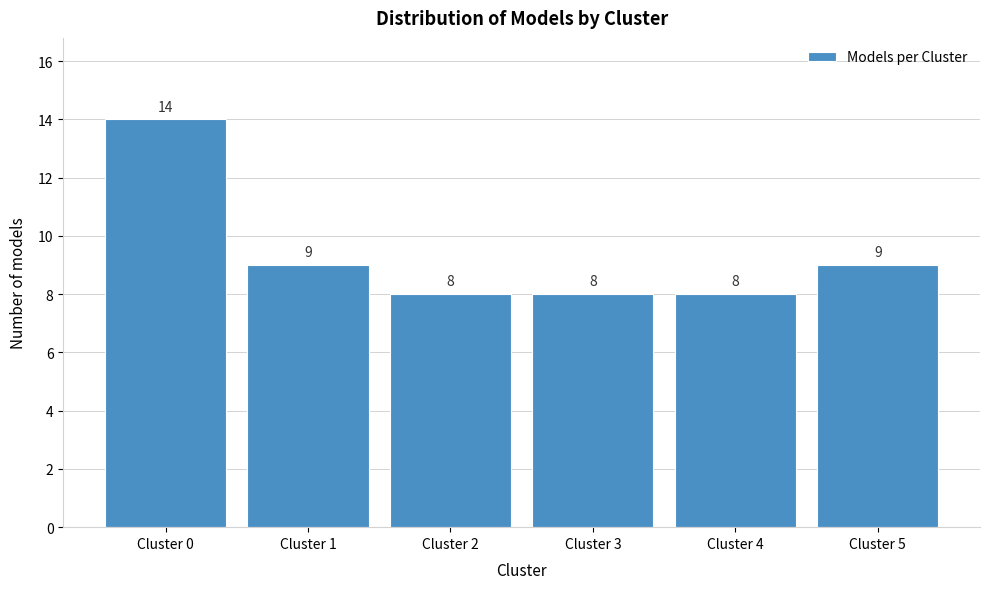

Reading left to right, extract all data points from this chart.

14	9	8	8	8	9